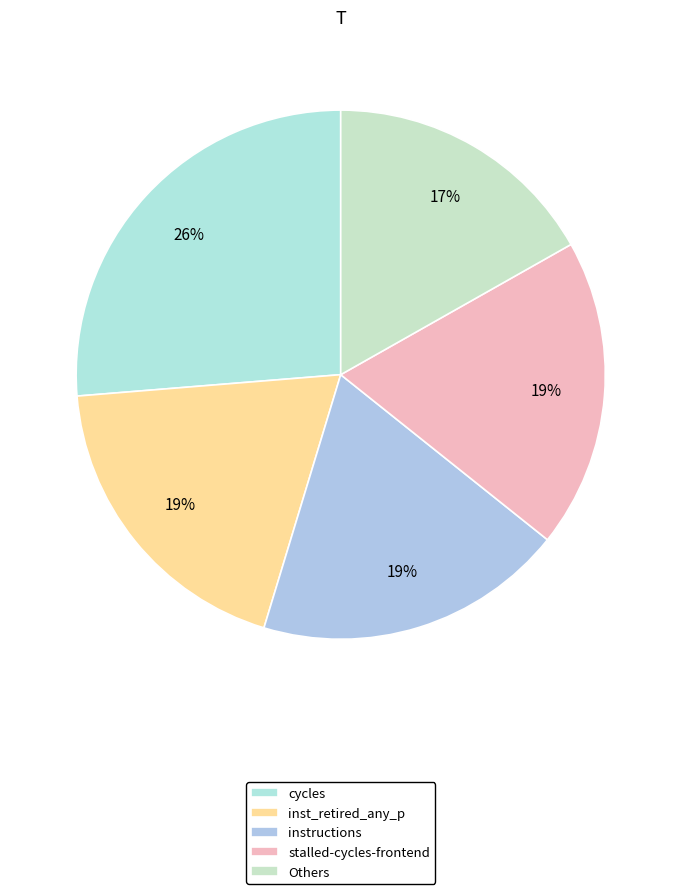

What is the largest slice in the pie chart?

cycles